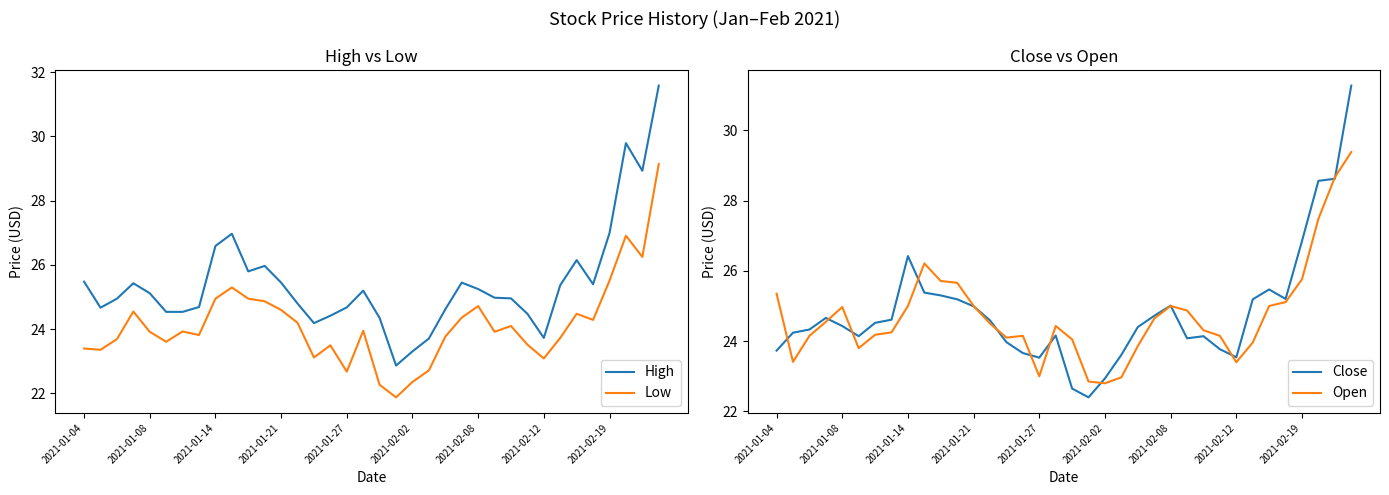

The value of Close at 21 is 40.2. True or false?

False